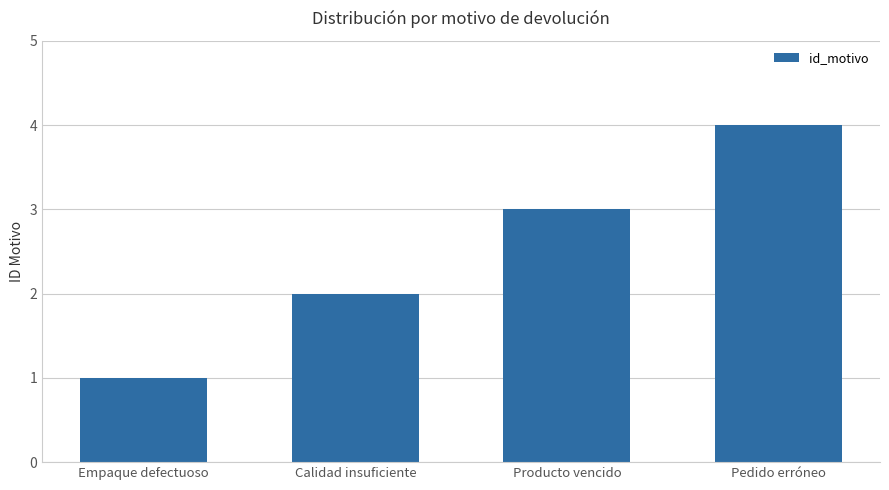

Read the value at Empaque defectuoso.

1